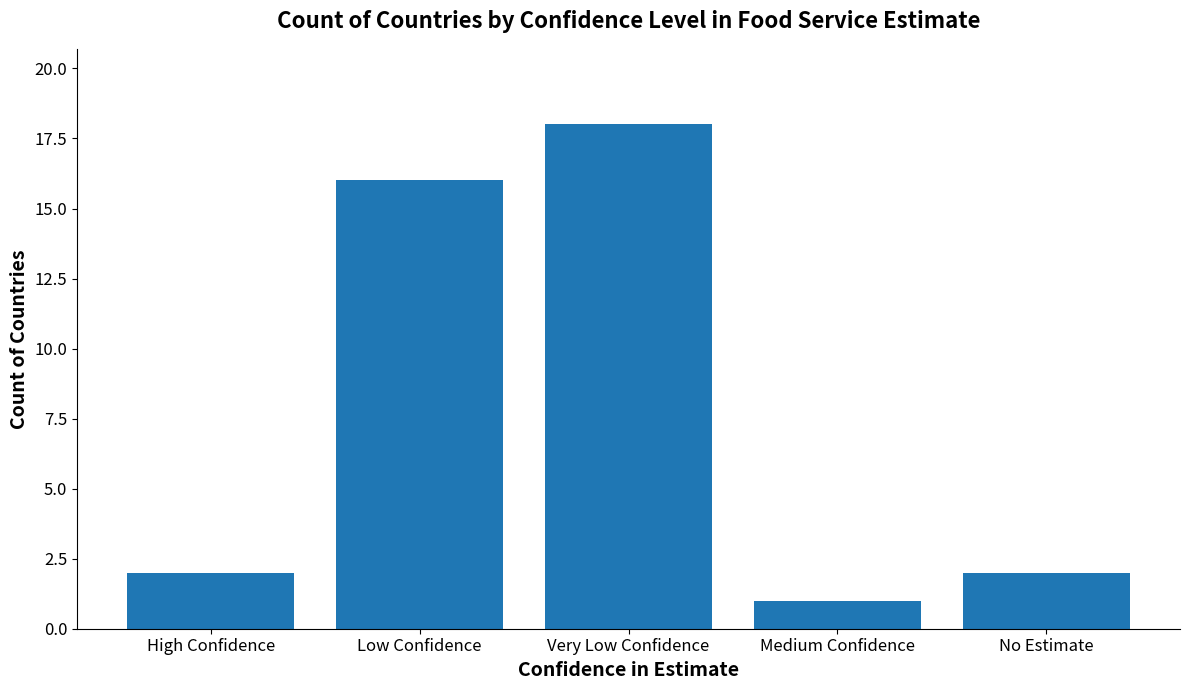

Reading left to right, list all the values displayed in this chart.

2	16	18	1	2